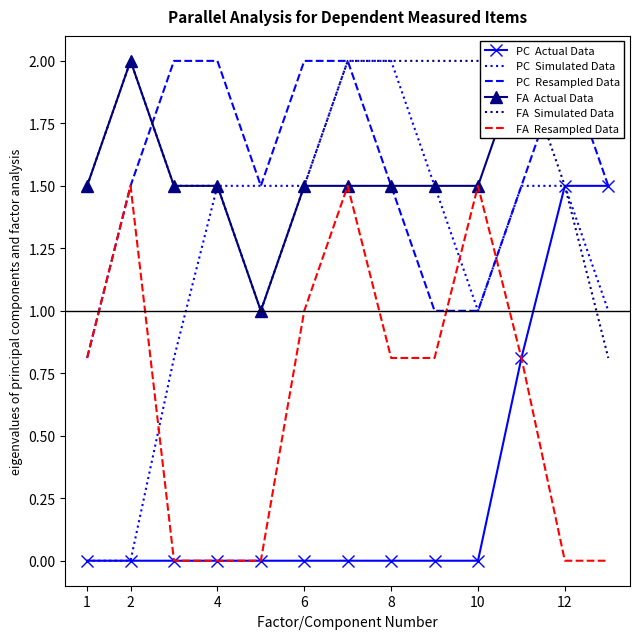

How many values in the FA  Resampled Data series exceed 0?

8